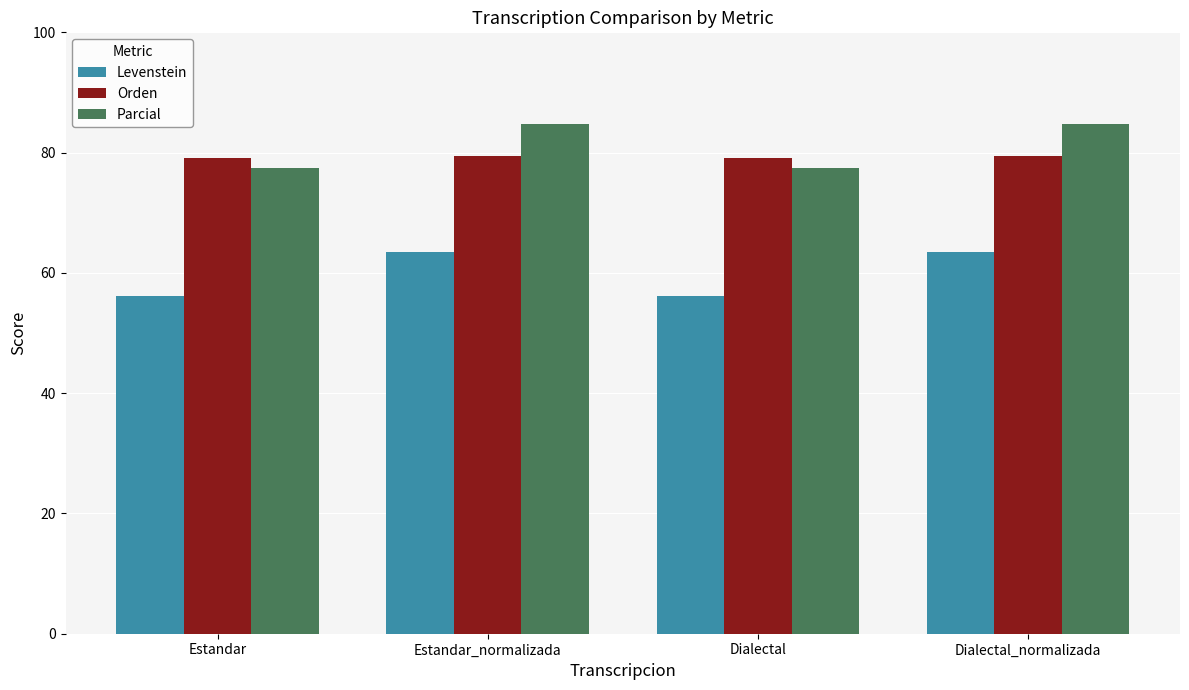

At Estandar_normalizada, list the series in order from largest to smallest.

Parcial, Orden, Levenstein